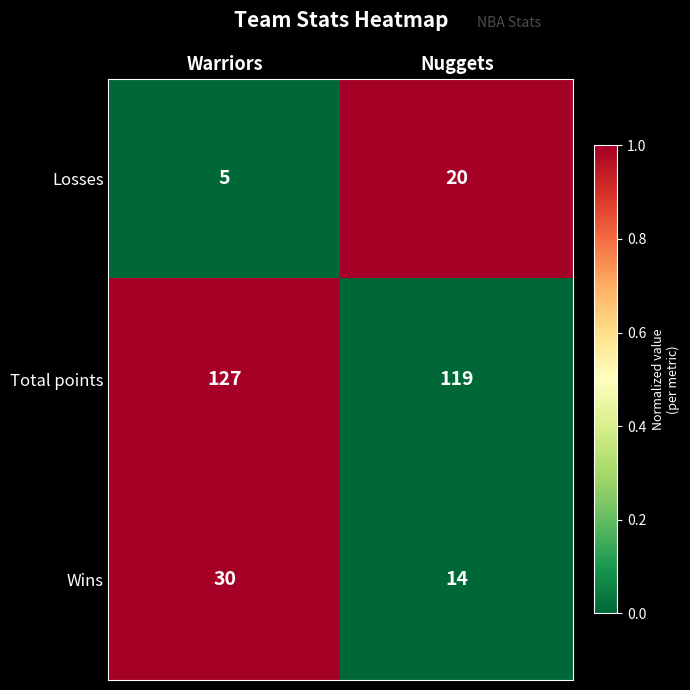

What is the spread (max minus min) of values at Warriors?

122